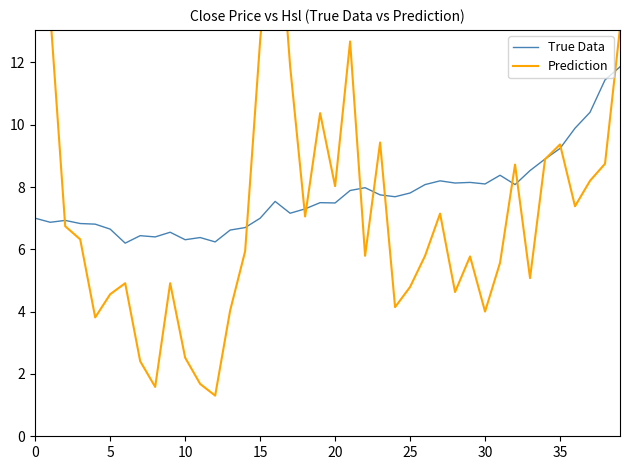

In True Data, how many points are higher than both neighbors (excluding endpoints)?

10